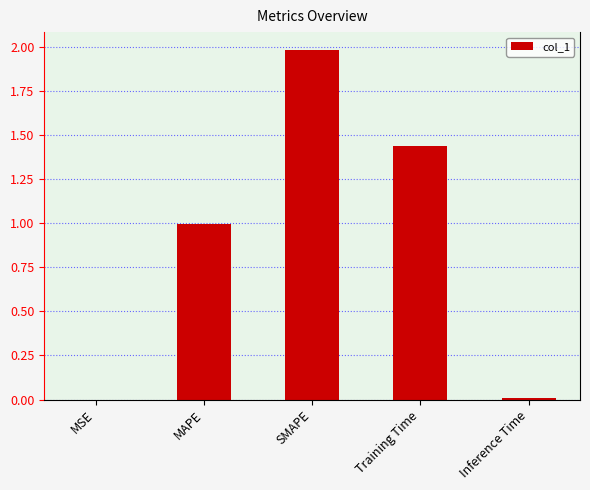

What is the greatest value displayed?

2.0